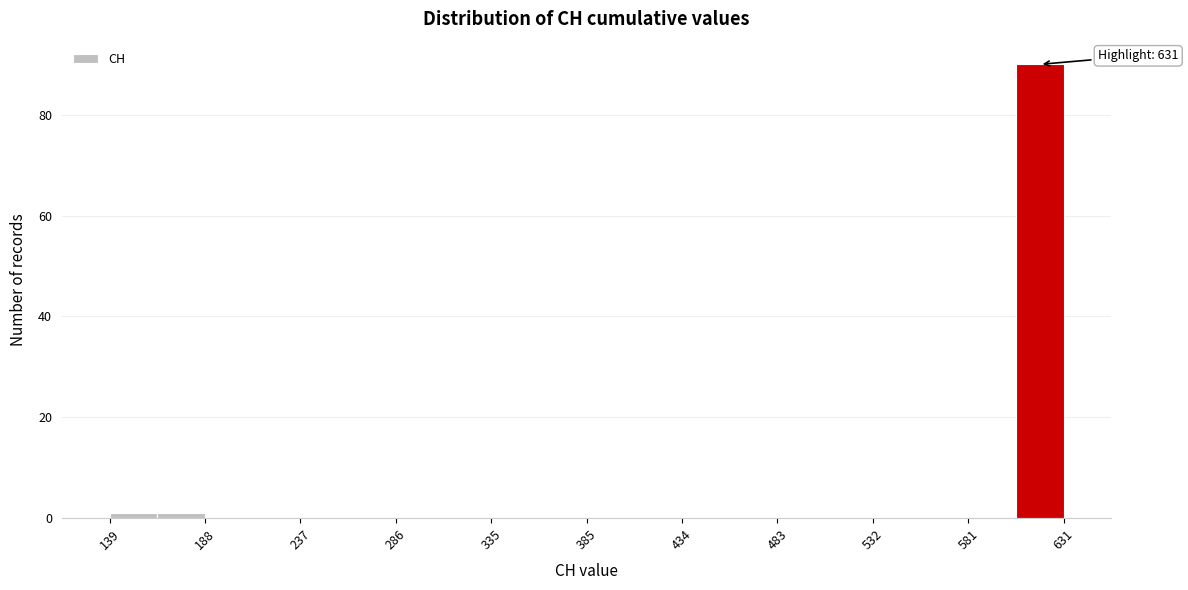

Over which range of the x-axis is the bar tallest?

605 to 630